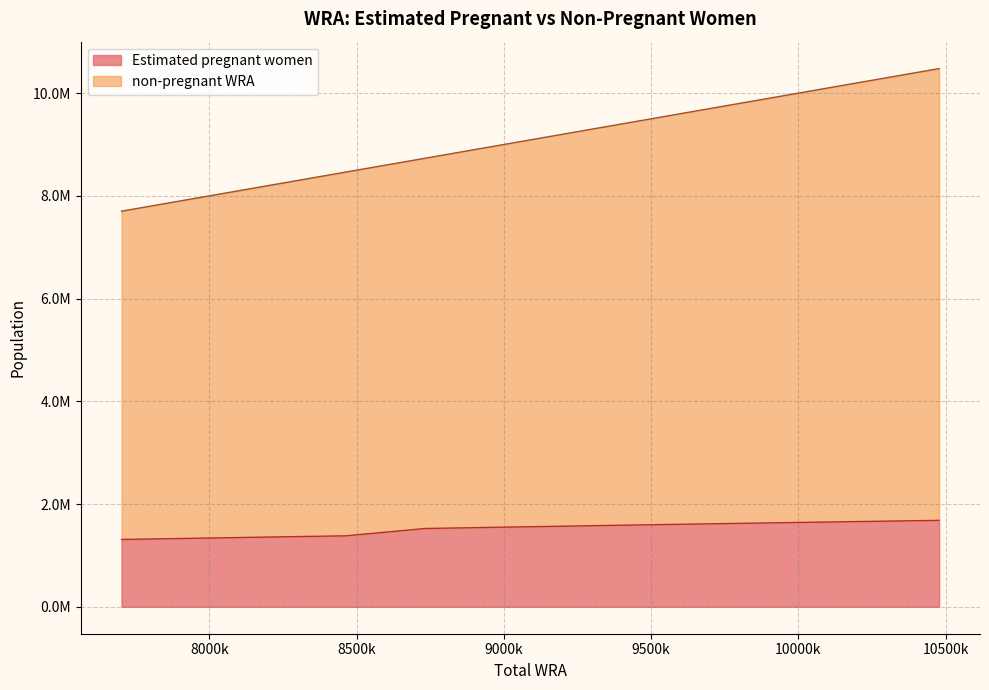

Does the chart display data point markers on the line(s)?

No